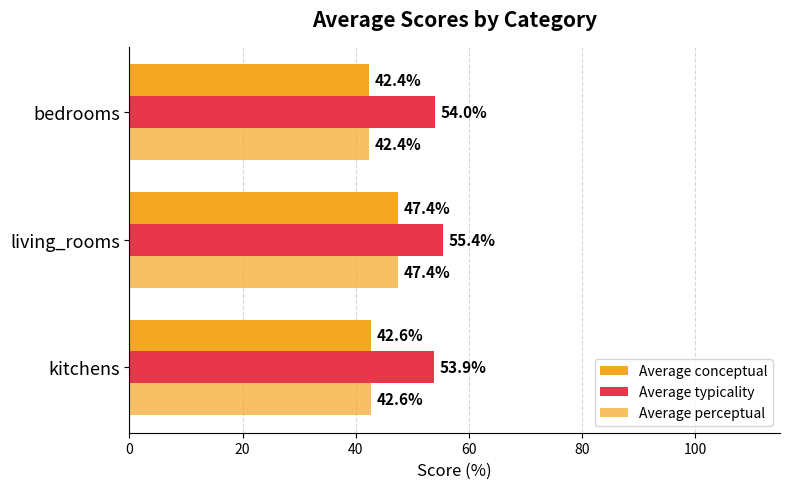

Count the number of data series in this chart.

3